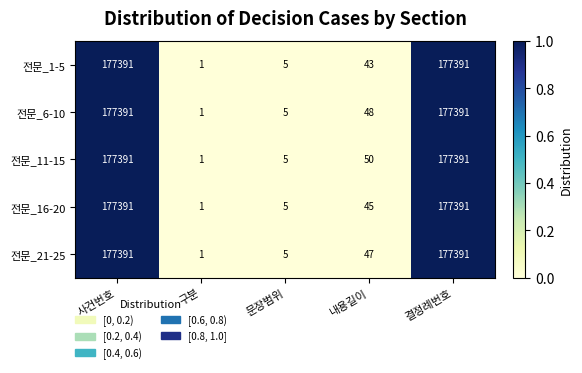

What is the sum of the 전문_11-15 values at 결정례번호 and 구분?

177392